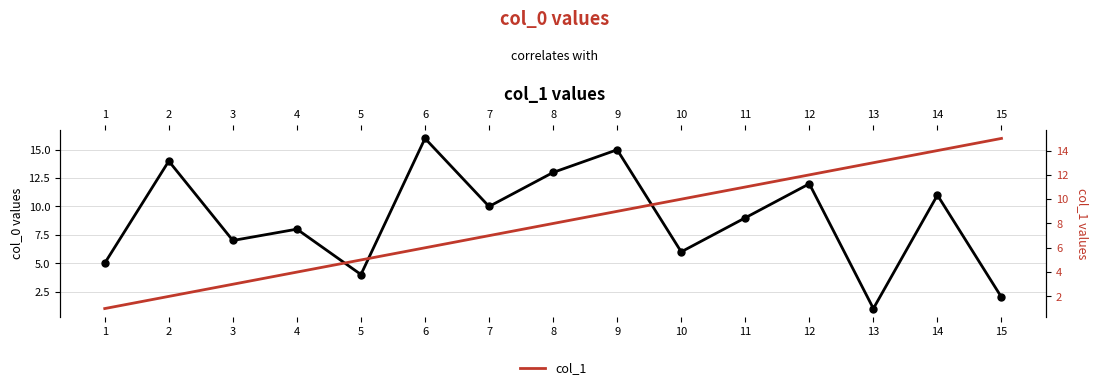

List the labels in order of col_0 value, largest first.

6, 9, 2, 8, 12, 14, 7, 11, 4, 3, 10, 1, 5, 15, 13